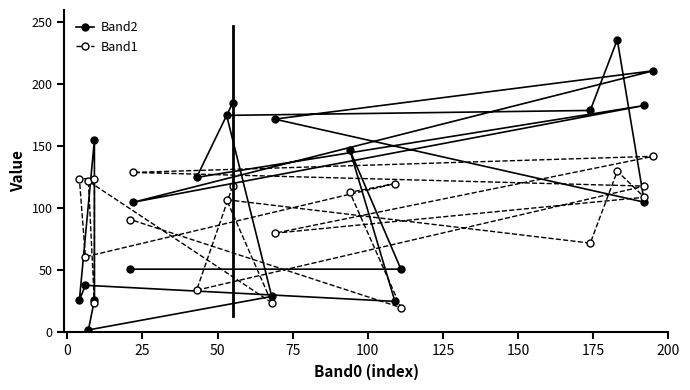

How many interior local valleys does the Band2 series have?

6